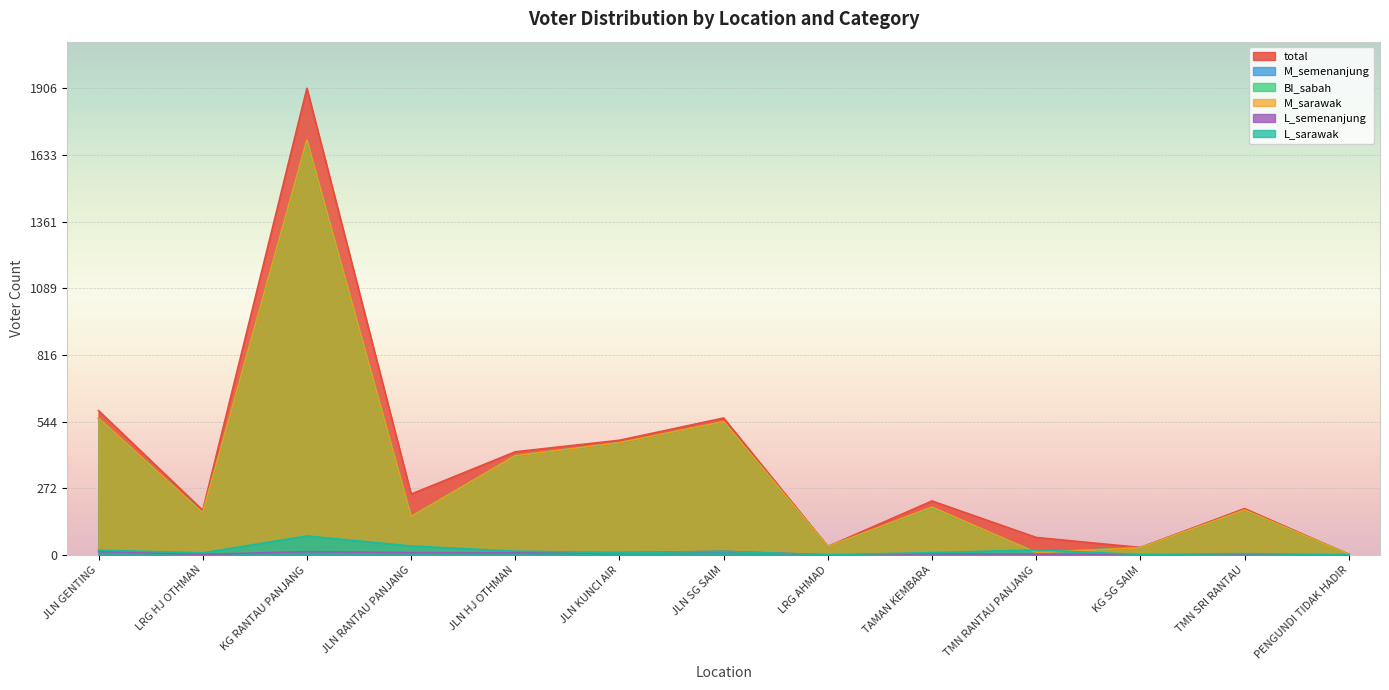

Where is the first local maximum for BI_sabah?

KG RANTAU PANJANG